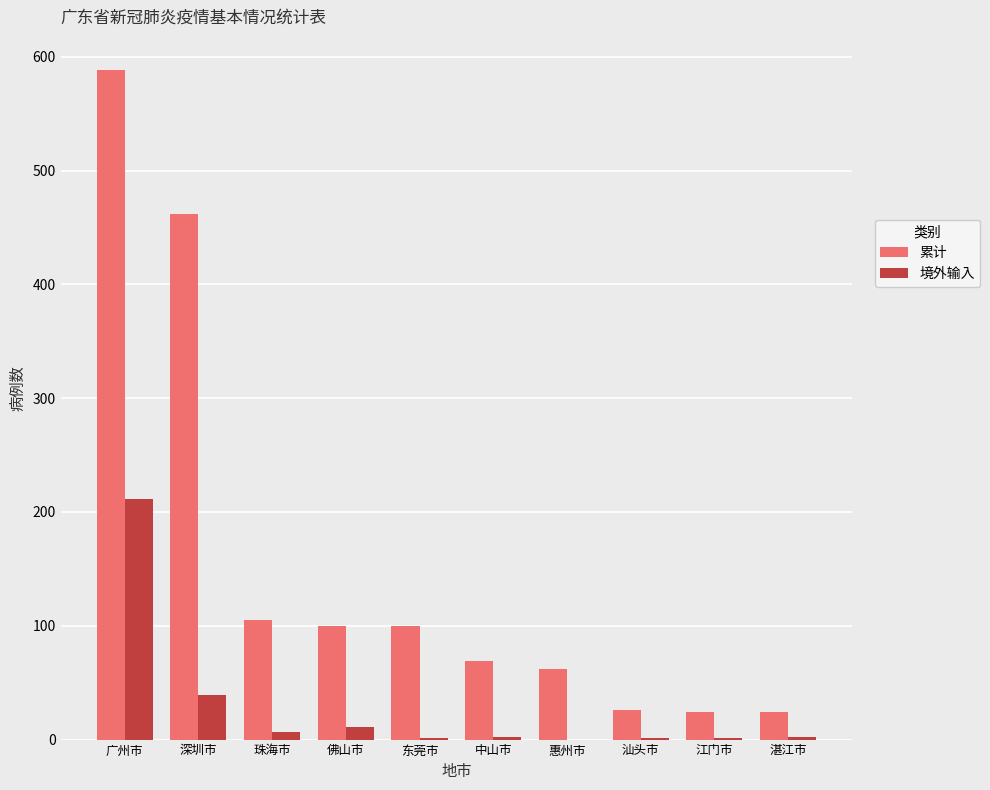

What is the total value across all series at 佛山市?

111